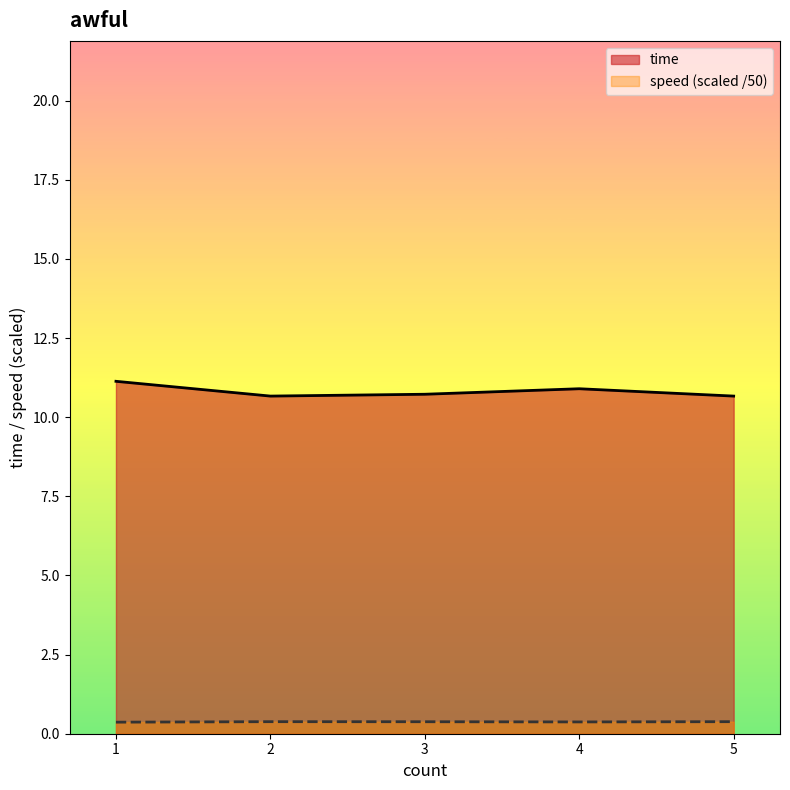

Reading left to right, extract all data points from this chart.

time: 1=11.1	2=10.7	3=10.7	4=10.9	5=10.7
speed: 1=0.4	2=0.4	3=0.4	4=0.4	5=0.4